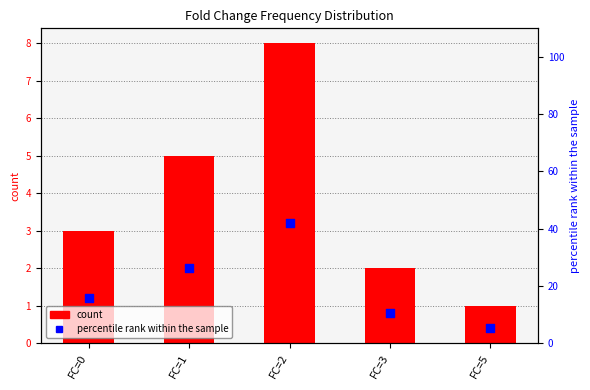

Is the value of percentile rank at FC=5 greater than the value of count at FC=1?

Yes